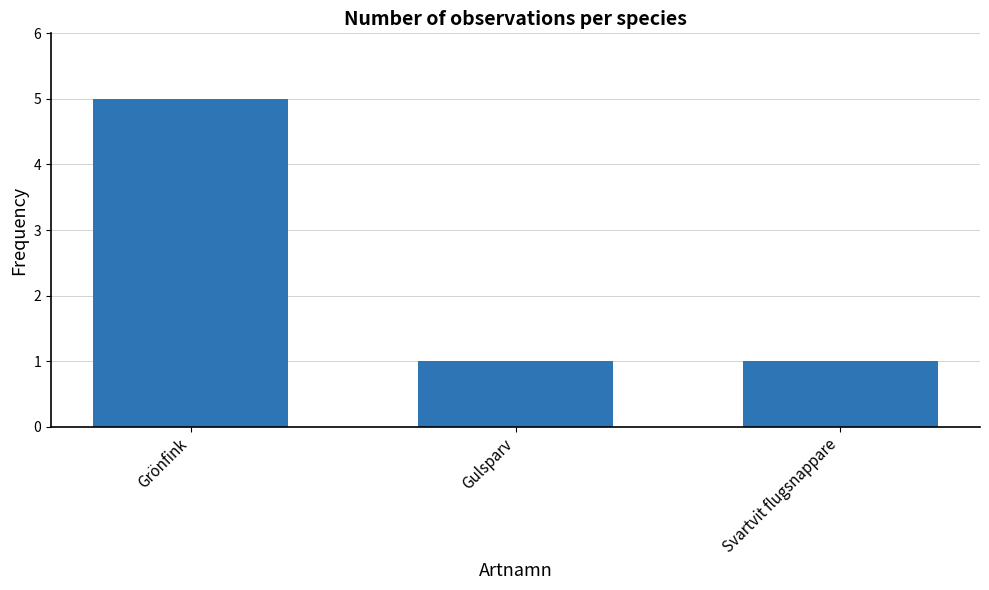

The value at Gulsparv is 2. True or false?

False